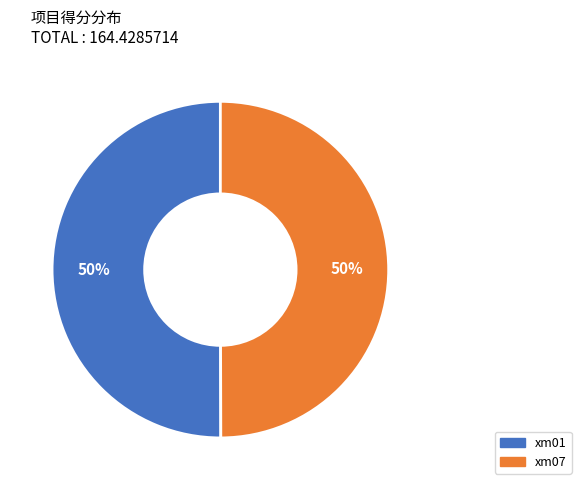

How many slices are in this pie chart?

2